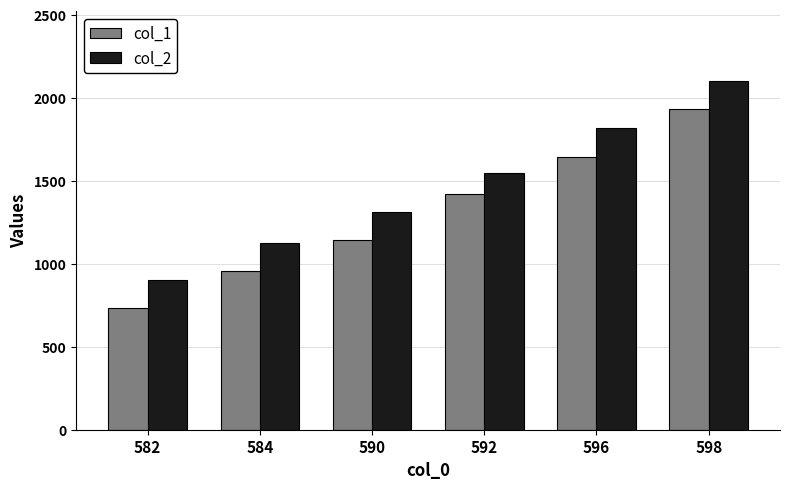

How many data points in col_2 are less than 1545?

3